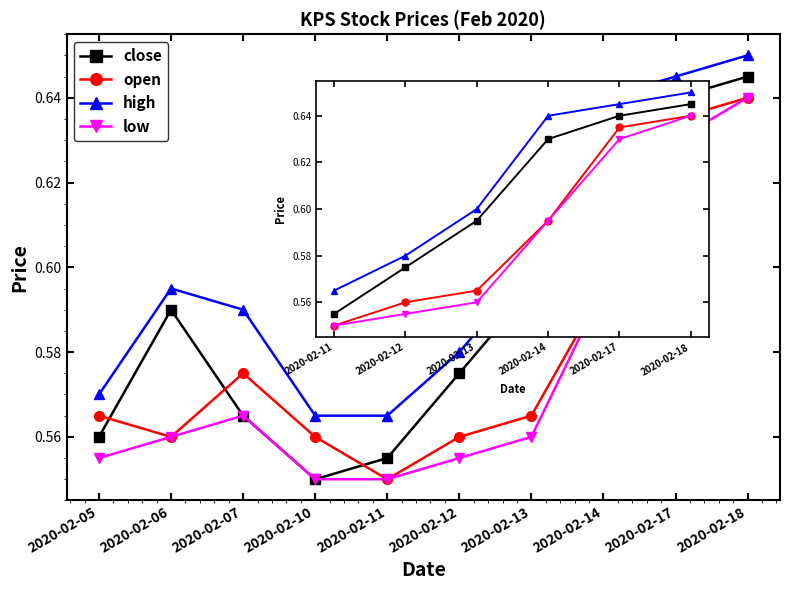

At 2020-02-17, list the series in order from smallest to largest.

low, open, close, high